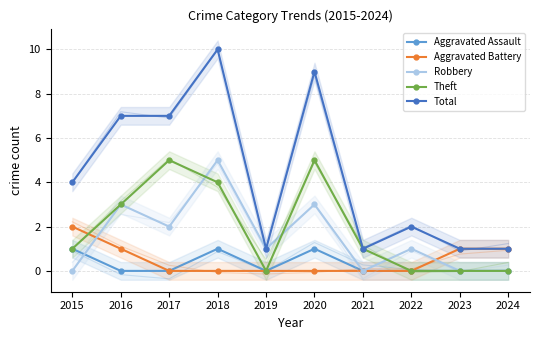

How many data points does each series have?

10